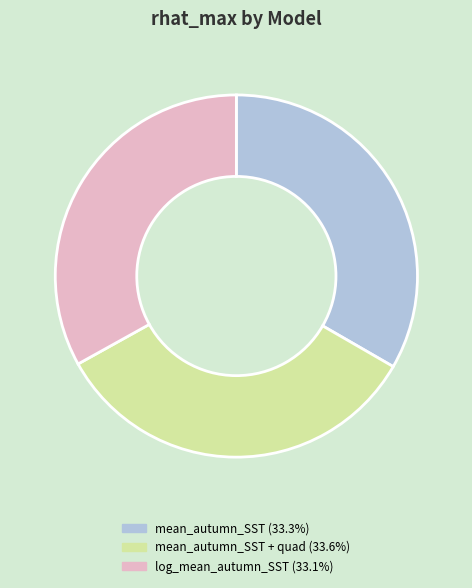

Count the number of slices in the pie.

3